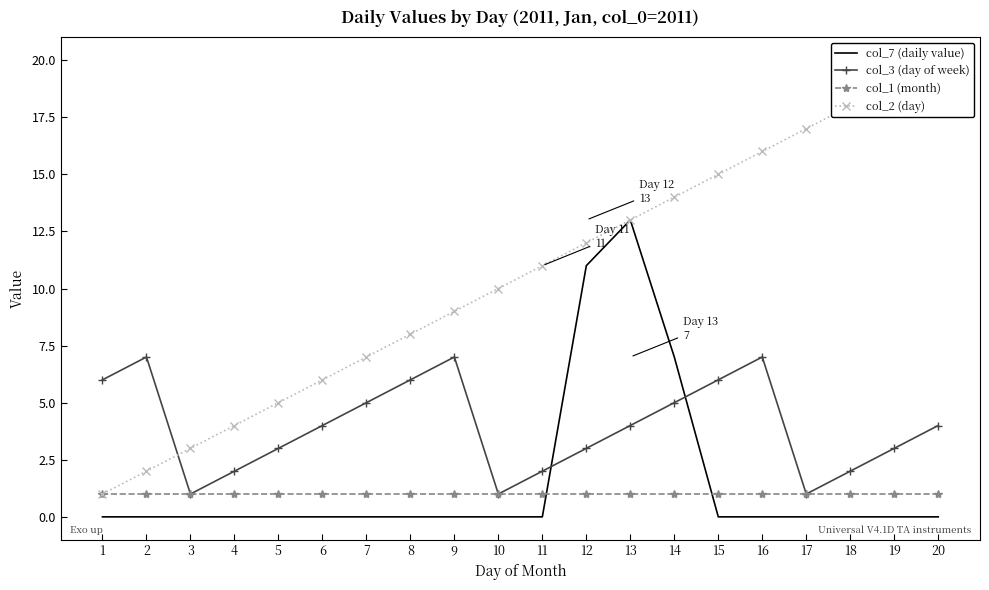

Reading left to right, transcribe all the data shown in this chart.

col_7 (daily value): 0	0	0	0	0	0	0	0	0	0	0	11	13	7	0	0	0	0	0	0
col_3 (day of week): 6	7	1	2	3	4	5	6	7	1	2	3	4	5	6	7	1	2	3	4
col_1 (month): 1	1	1	1	1	1	1	1	1	1	1	1	1	1	1	1	1	1	1	1
col_2 (day): 1	2	3	4	5	6	7	8	9	10	11	12	13	14	15	16	17	18	19	20